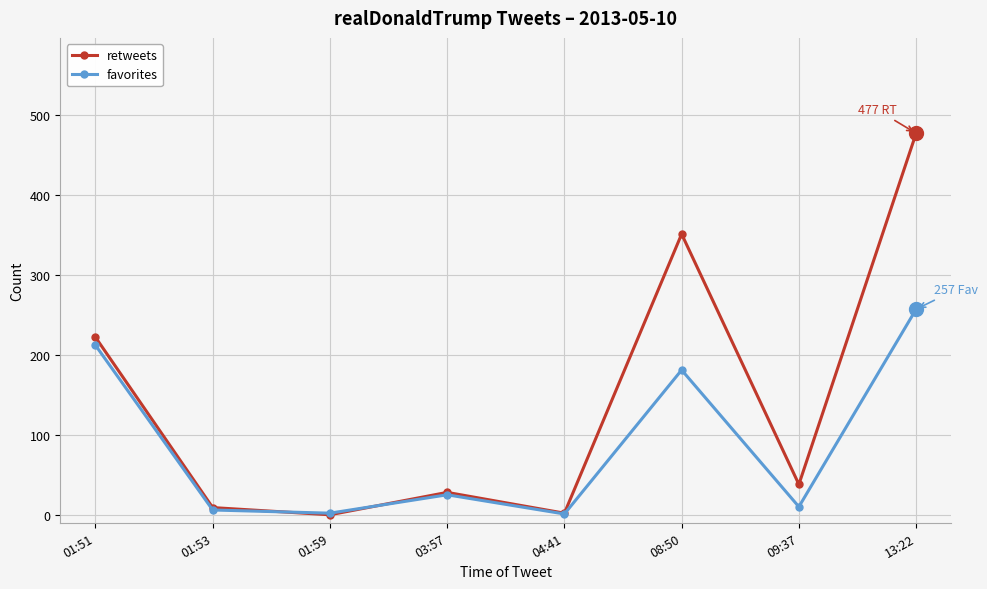

What is the difference between the maximum and minimum values in the favorites series?

256